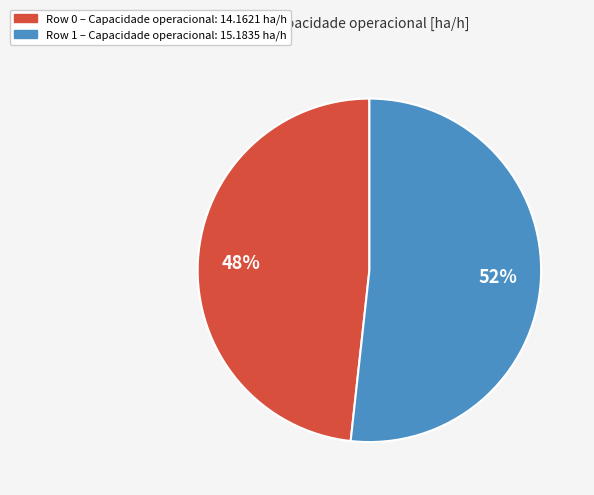

How many slices are in this pie chart?

2